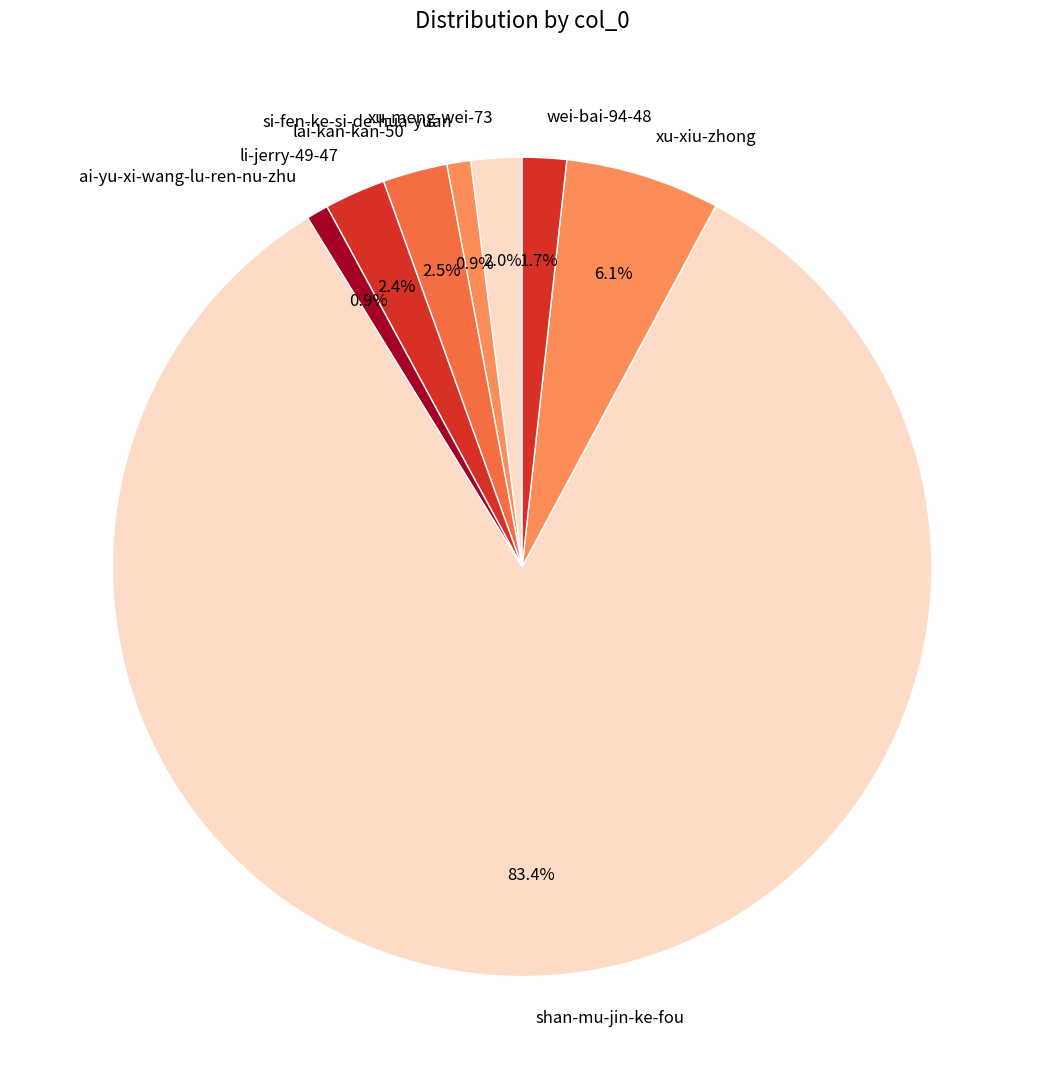

To the nearest percent, what is the difference between the xu-xiu-zhong and ai-yu-xi-wang-lu-ren-nu-zhu slice percentages?

5%